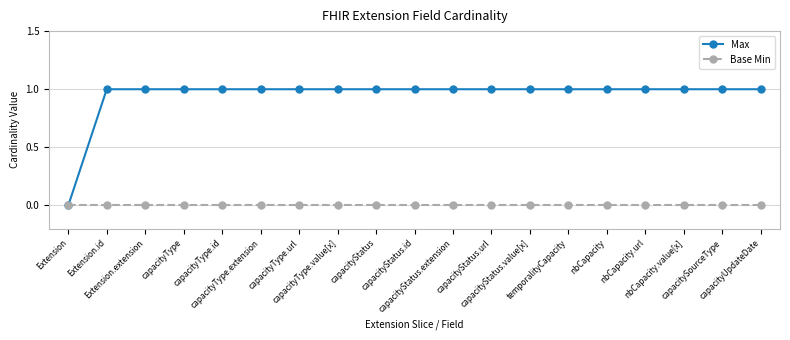

Rank the series by their maximum value, from lowest to highest.

Base Min, Max